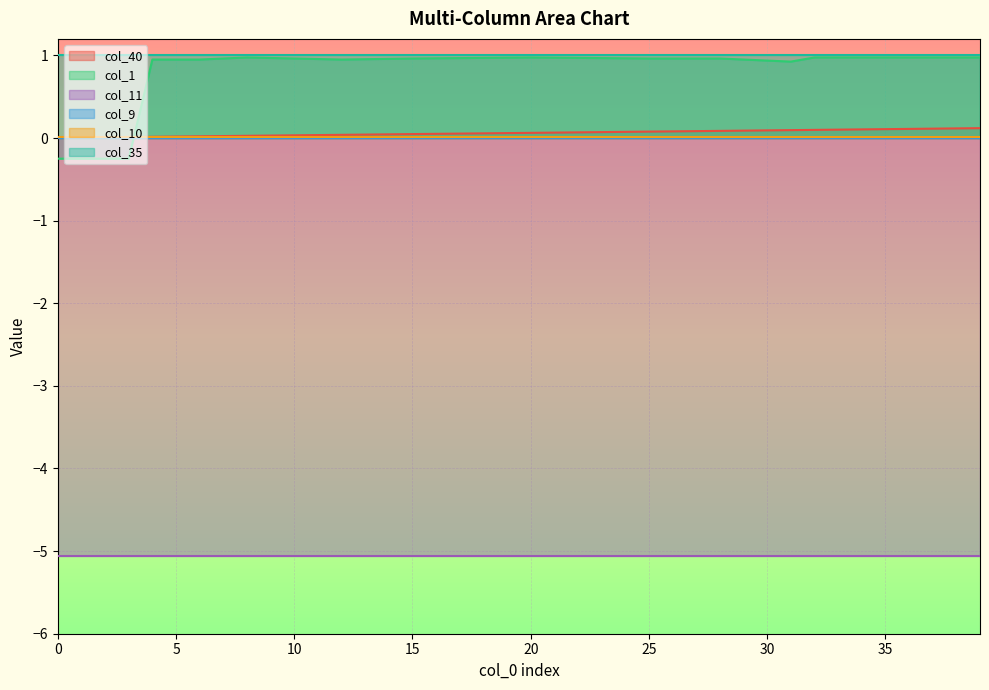

At which category is the sum across all series the highest?

39